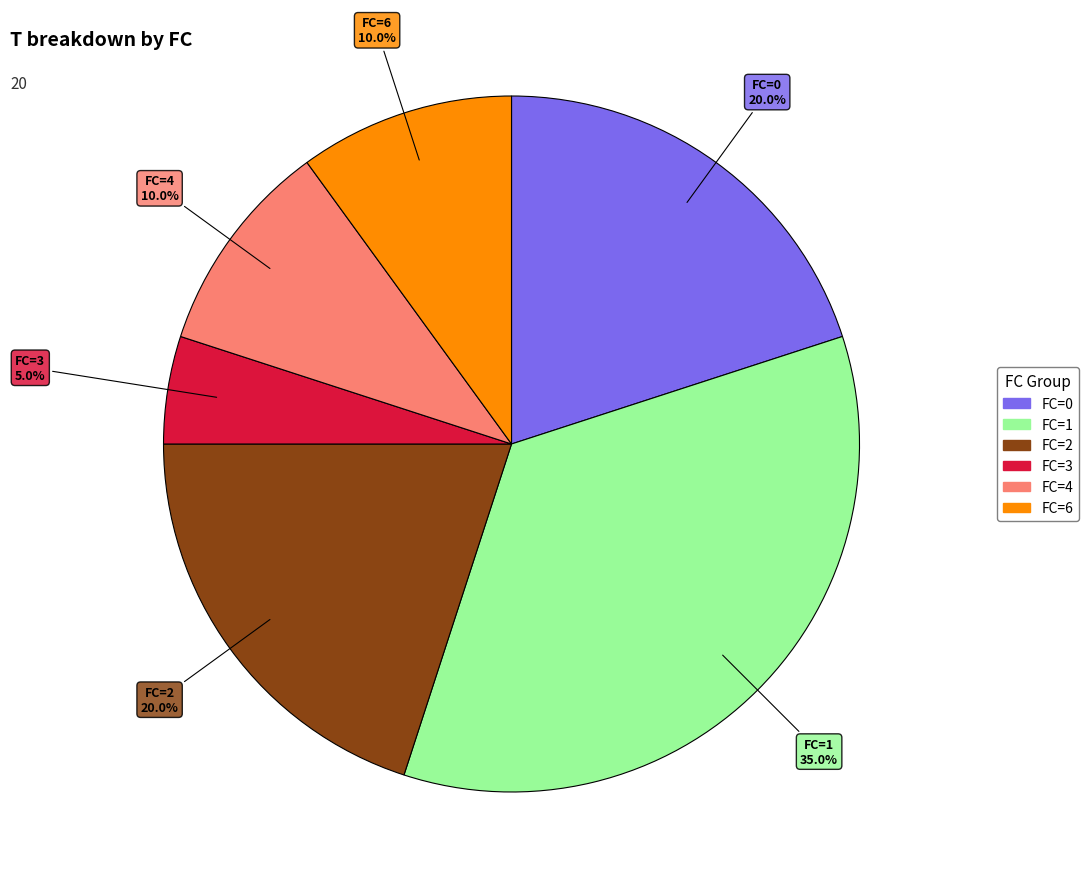

Is there a majority slice in this chart?

No